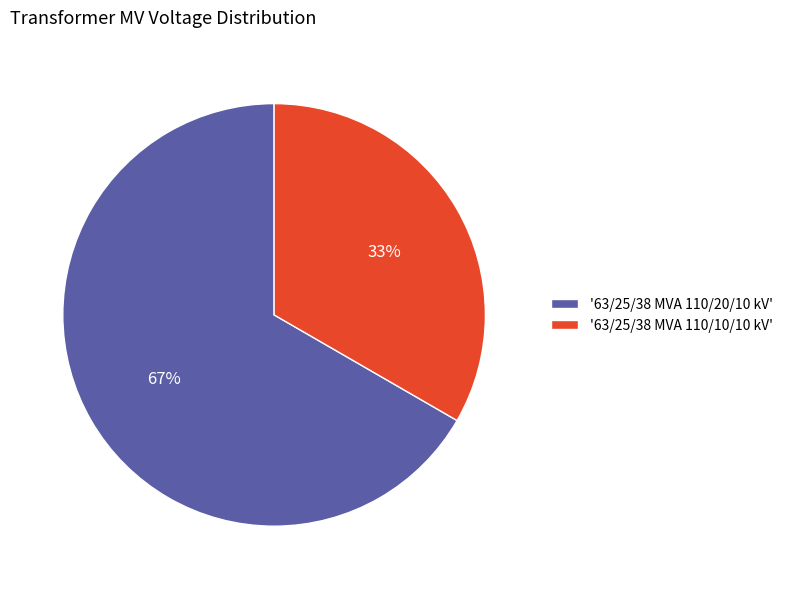

Between '63/25/38 MVA 110/10/10 kV' and '63/25/38 MVA 110/20/10 kV', which is larger?

'63/25/38 MVA 110/20/10 kV'